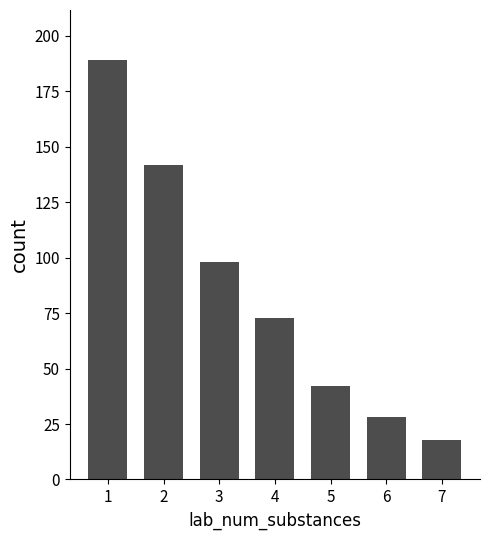

Reading left to right, transcribe all the data shown in this chart.

1=189	2=142	3=98	4=73	5=42	6=28	7=18